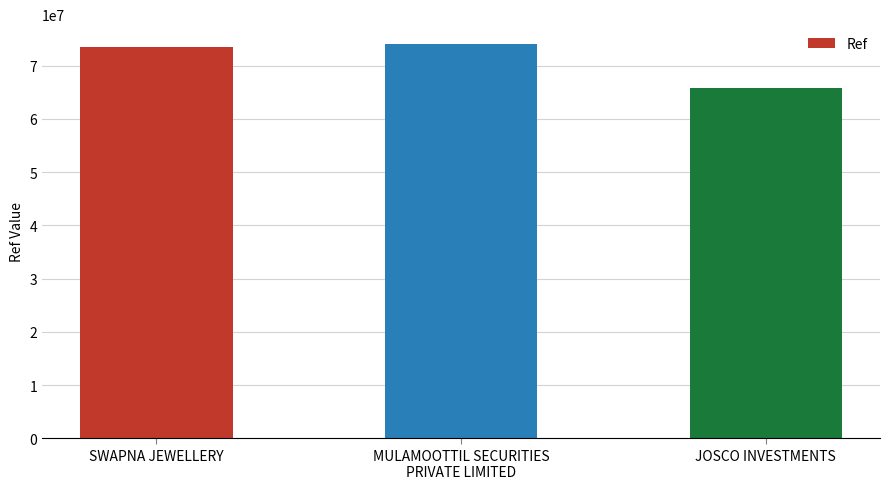

Which label corresponds to the smallest value in the chart?

JOSCO INVESTMENTS